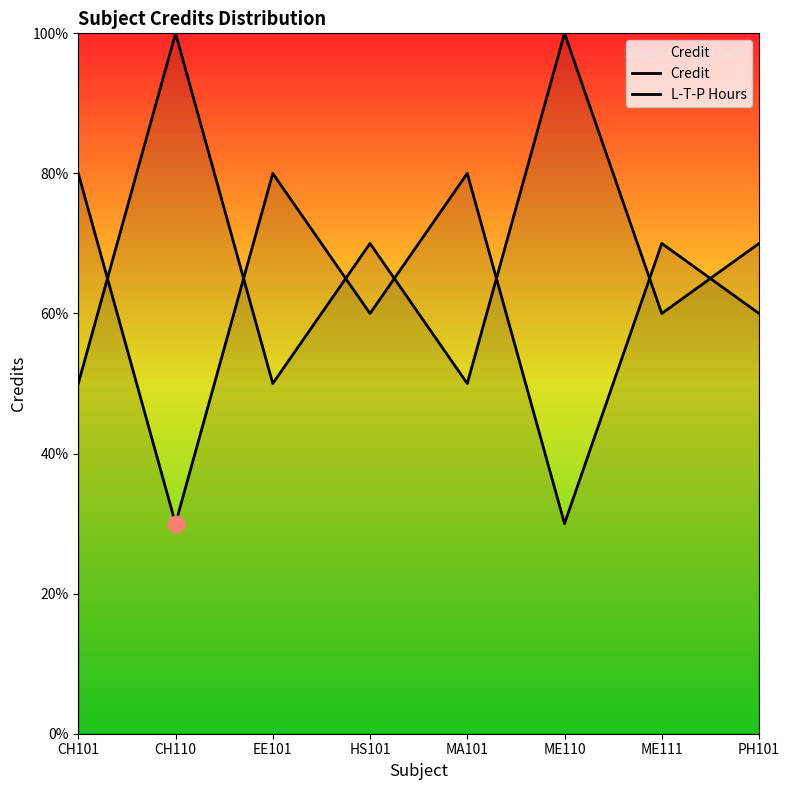

How many data points in L-T-P Hours are above 7?

2